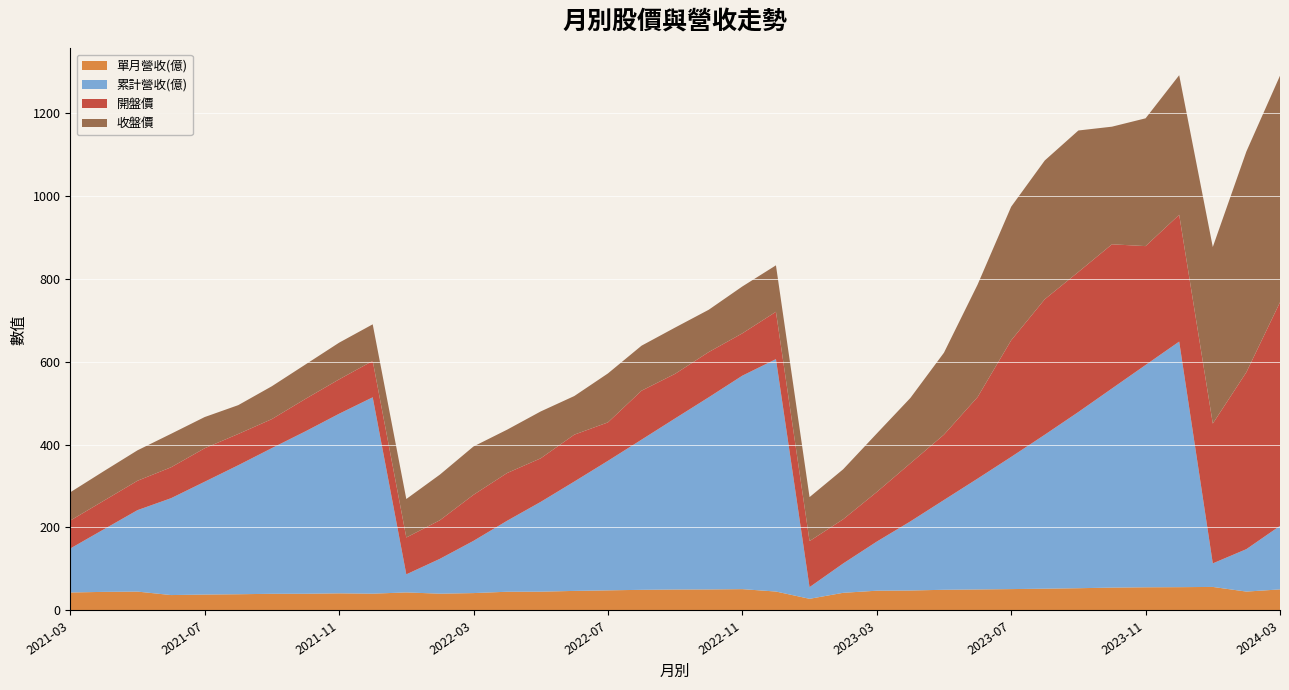

Reading left to right, extract all data points from this chart.

單月營收(億): 2021-03=43.3	2021-04=44.8	2021-05=45.5	2021-06=37.1	2021-07=38.4	2021-08=39.1	2021-09=40.2	2021-10=40.3	2021-11=41.3	2021-12=40.5	2022-01=43.5	2022-02=40.5	2022-03=41.9	2022-04=45.1	2022-05=45.3	2022-06=47.2	2022-07=48.5	2022-08=49.8	2022-09=50.5	2022-10=50.7	2022-11=51.4	2022-12=45.6	2023-01=28.1	2023-02=42.6	2023-03=47.7	2023-04=48.1	2023-05=49.9	2023-06=50.7	2023-07=51.5	2023-08=52.5	2023-09=53.6	2023-10=55.1	2023-11=55.9	2023-12=56.2	2024-01=56.8	2024-02=45.5	2024-03=50.8
累計營收(億): 2021-03=106.0	2021-04=150.8	2021-05=196.3	2021-06=233.5	2021-07=271.9	2021-08=311.0	2021-09=351.2	2021-10=391.5	2021-11=432.8	2021-12=473.3	2022-01=43.5	2022-02=84.0	2022-03=125.9	2022-04=171.1	2022-05=216.4	2022-06=263.6	2022-07=312.1	2022-08=361.9	2022-09=412.4	2022-10=463.1	2022-11=514.5	2022-12=560.2	2023-01=28.1	2023-02=70.7	2023-03=118.3	2023-04=166.5	2023-05=216.4	2023-06=267.1	2023-07=318.6	2023-08=371.1	2023-09=424.7	2023-10=479.9	2023-11=535.8	2023-12=591.9	2024-01=56.8	2024-02=102.3	2024-03=153.1
開盤價: 2021-03=67.3	2021-04=69.0	2021-05=70.8	2021-06=74.5	2021-07=80.7	2021-08=75.3	2021-09=69.9	2021-10=78.2	2021-11=82.9	2021-12=87.7	2022-01=88.8	2022-02=93.0	2022-03=111.0	2022-04=115.0	2022-05=105.0	2022-06=113.0	2022-07=92.7	2022-08=118.0	2022-09=107.5	2022-10=109.0	2022-11=102.0	2022-12=114.0	2023-01=111.0	2023-02=106.5	2023-03=119.5	2023-04=140.0	2023-05=157.5	2023-06=196.5	2023-07=281.0	2023-08=326.5	2023-09=337.5	2023-10=347.5	2023-11=286.5	2023-12=305.5	2024-01=337.0	2024-02=426.5	2024-03=539.0
收盤價: 2021-03=68.2	2021-04=71.2	2021-05=73.4	2021-06=80.7	2021-07=75.2	2021-08=69.5	2021-09=79.2	2021-10=82.9	2021-11=88.4	2021-12=88.2	2022-01=92.8	2022-02=110.0	2022-03=116.5	2022-04=104.5	2022-05=113.0	2022-06=93.1	2022-07=118.0	2022-08=108.5	2022-09=111.5	2022-10=102.0	2022-11=113.0	2022-12=112.0	2023-01=106.0	2023-02=120.5	2023-03=141.0	2023-04=157.5	2023-05=197.5	2023-06=271.0	2023-07=322.0	2023-08=334.5	2023-09=341.0	2023-10=283.5	2023-11=308.0	2023-12=336.5	2024-01=425.5	2024-02=532.0	2024-03=546.0